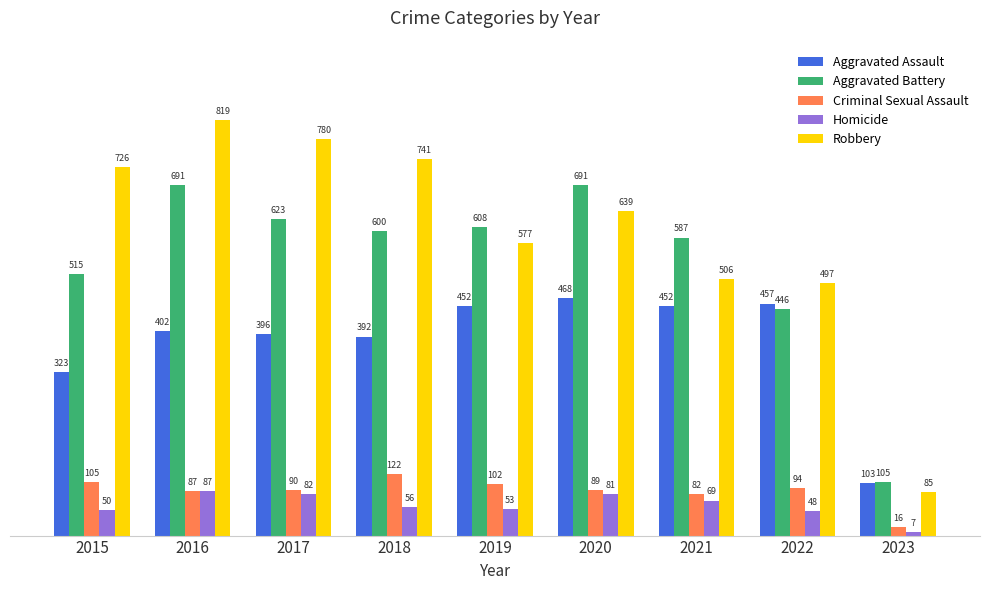

Reading left to right, transcribe all the data shown in this chart.

Aggravated Assault: 323	402	396	392	452	468	452	457	103
Aggravated Battery: 515	691	623	600	608	691	587	446	105
Criminal Sexual Assault: 105	87	90	122	102	89	82	94	16
Homicide: 50	87	82	56	53	81	69	48	7
Robbery: 726	819	780	741	577	639	506	497	85